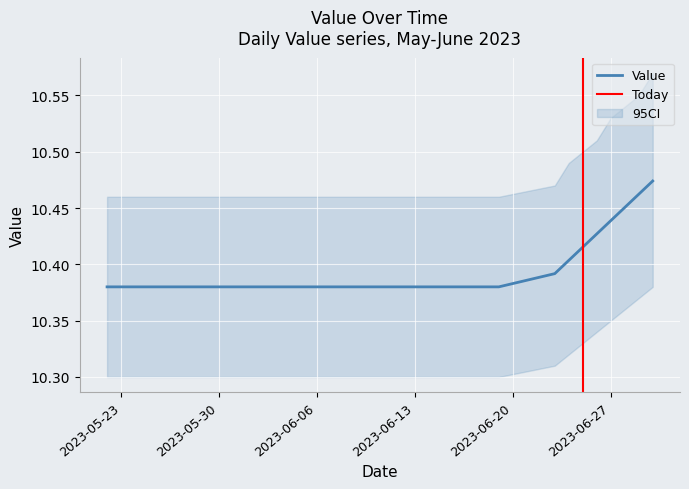

What is the difference between the maximum and minimum values?

0.1